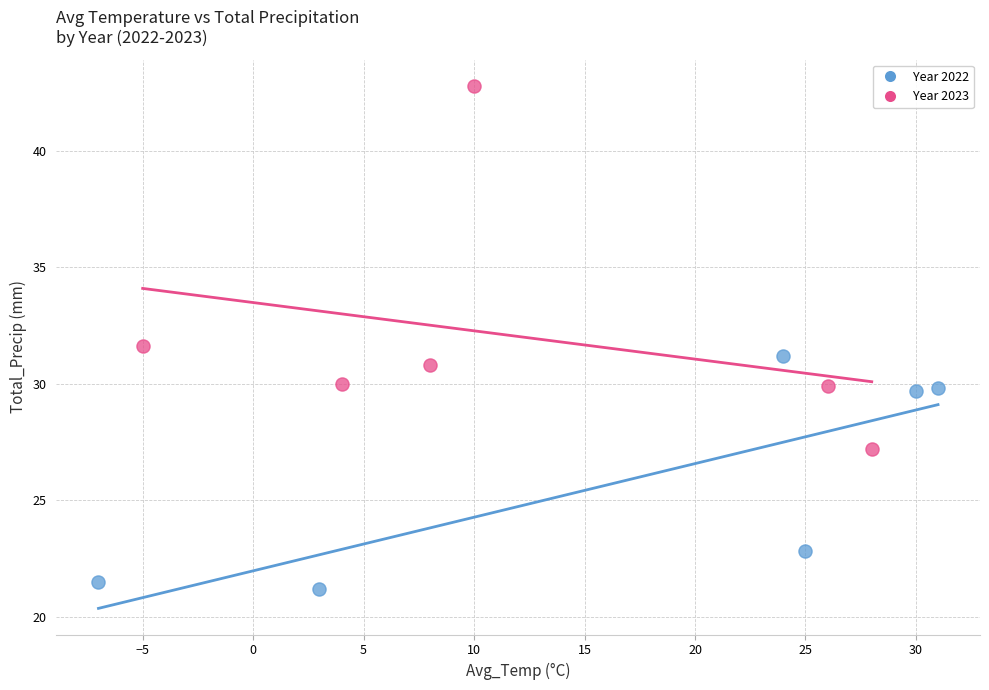

Which series has the largest Y range (max minus min)?

Year 2023